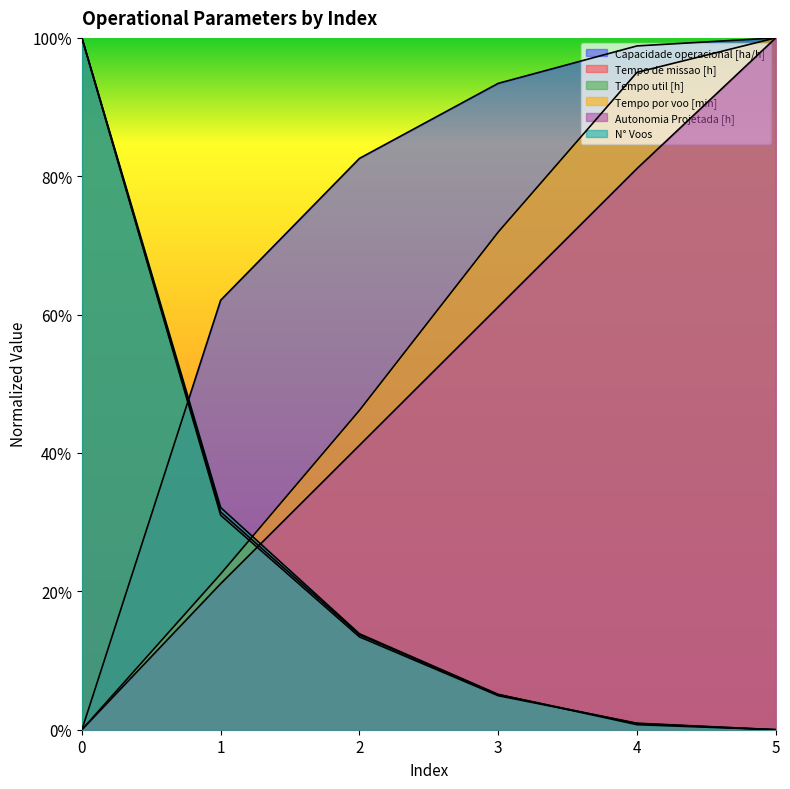

How many intersections are there between Tempo de missao [h] and Tempo por voo [min]?

1